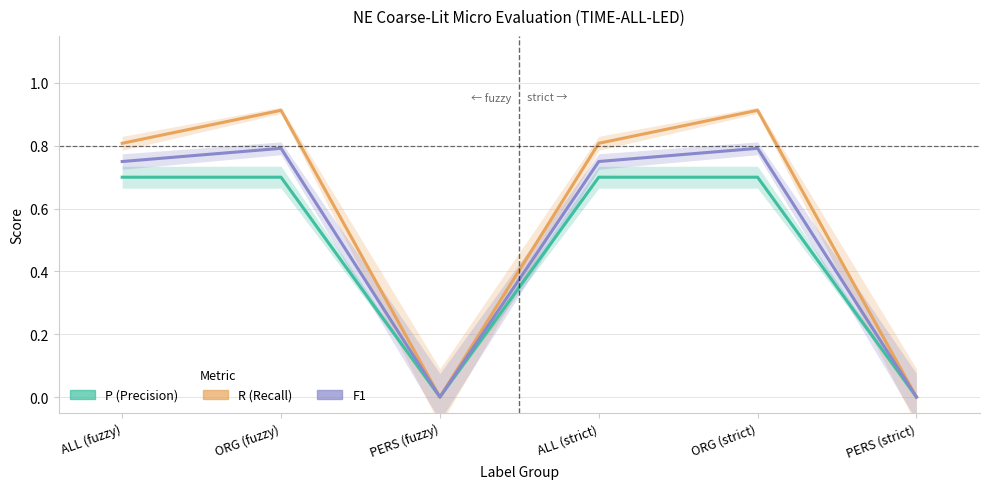

Reading right to left, what are all the values shown in this chart?

P (Precision): PERS (strict)=0.0	ORG (strict)=0.7	ALL (strict)=0.7	PERS (fuzzy)=0.0	ORG (fuzzy)=0.7	ALL (fuzzy)=0.7
R (Recall): PERS (strict)=0.0	ORG (strict)=0.9	ALL (strict)=0.8	PERS (fuzzy)=0.0	ORG (fuzzy)=0.9	ALL (fuzzy)=0.8
F1: PERS (strict)=0.0	ORG (strict)=0.8	ALL (strict)=0.8	PERS (fuzzy)=0.0	ORG (fuzzy)=0.8	ALL (fuzzy)=0.8